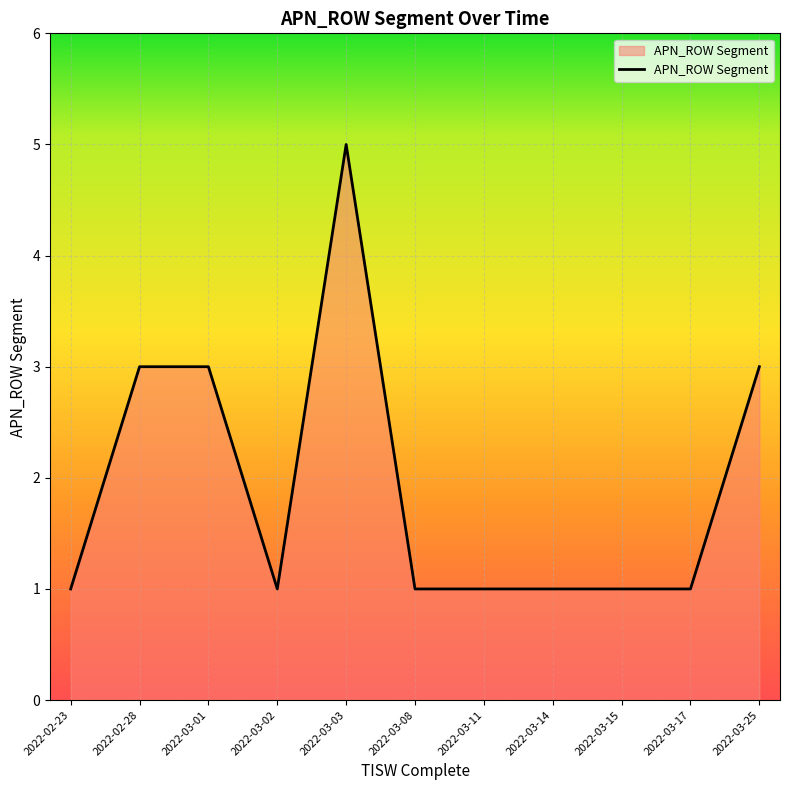

What position from the right is 2022-03-11?

5